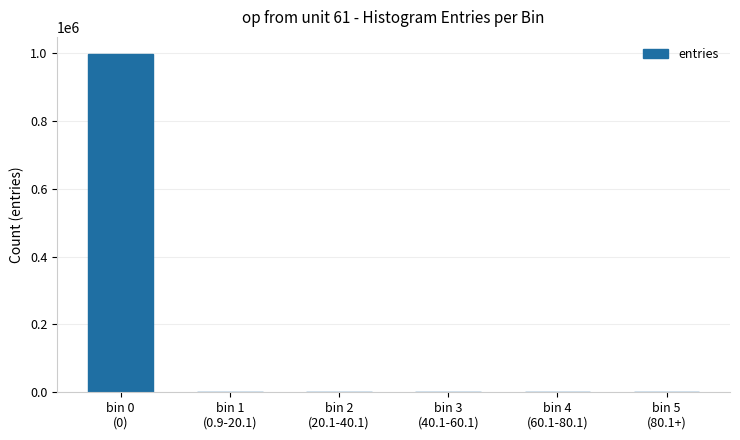

What is the greatest value displayed?

997929